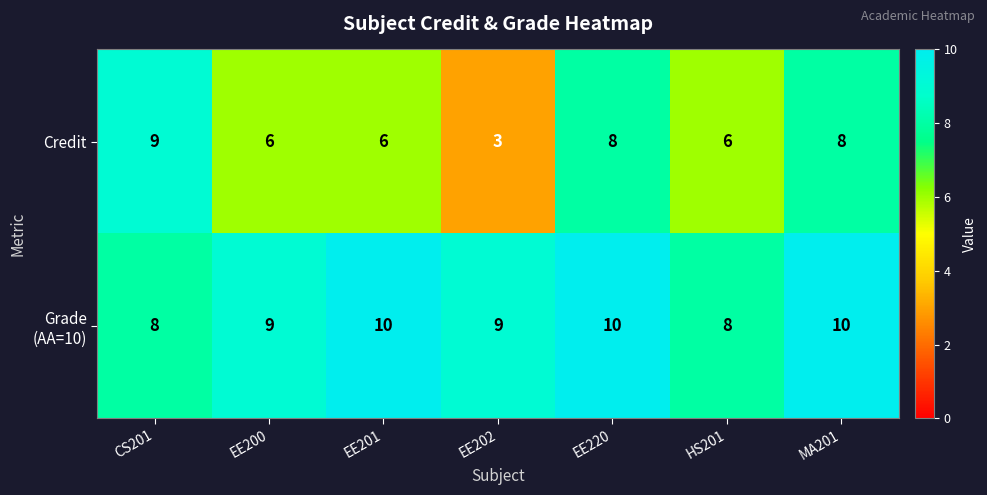

Where does the Credit series first go above 6?

CS201